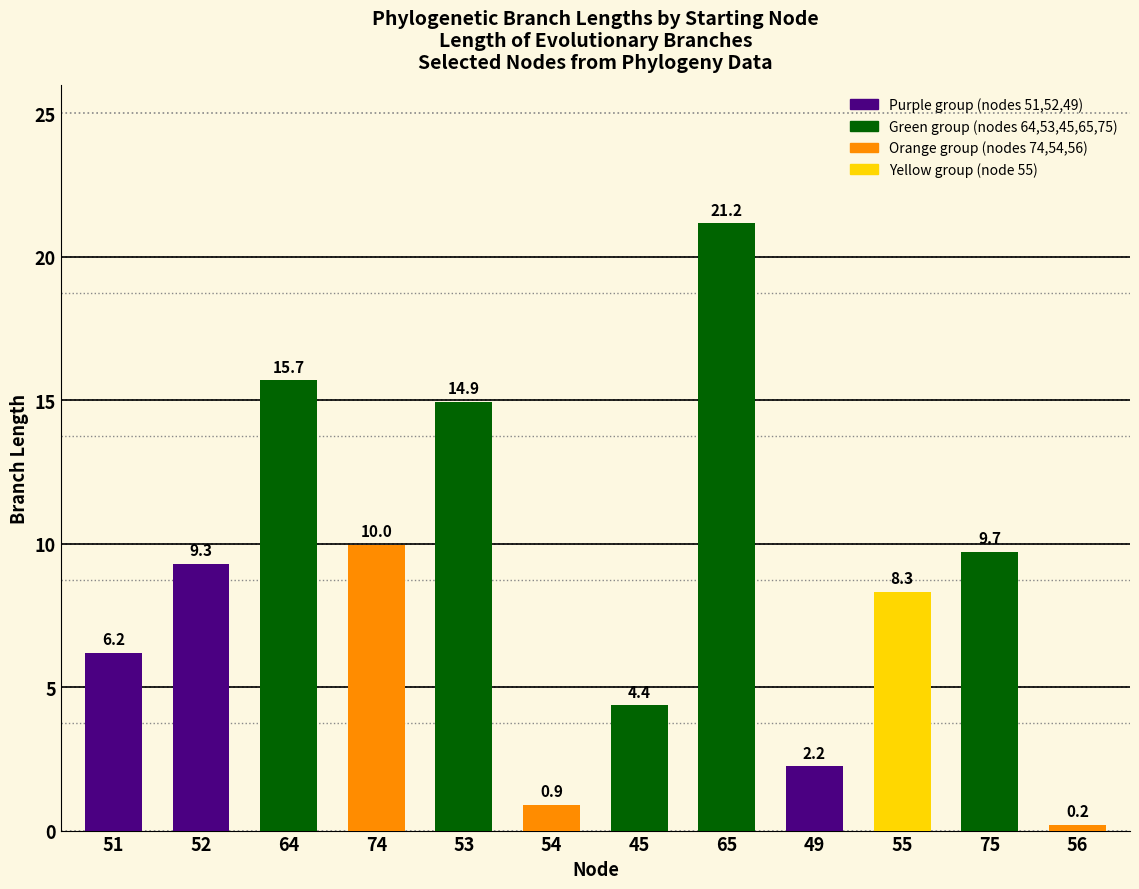

Reading left to right, extract all data points from this chart.

51=6.2	52=9.3	64=15.7	74=10.0	53=14.9	54=0.9	45=4.4	65=21.2	49=2.2	55=8.3	75=9.7	56=0.2